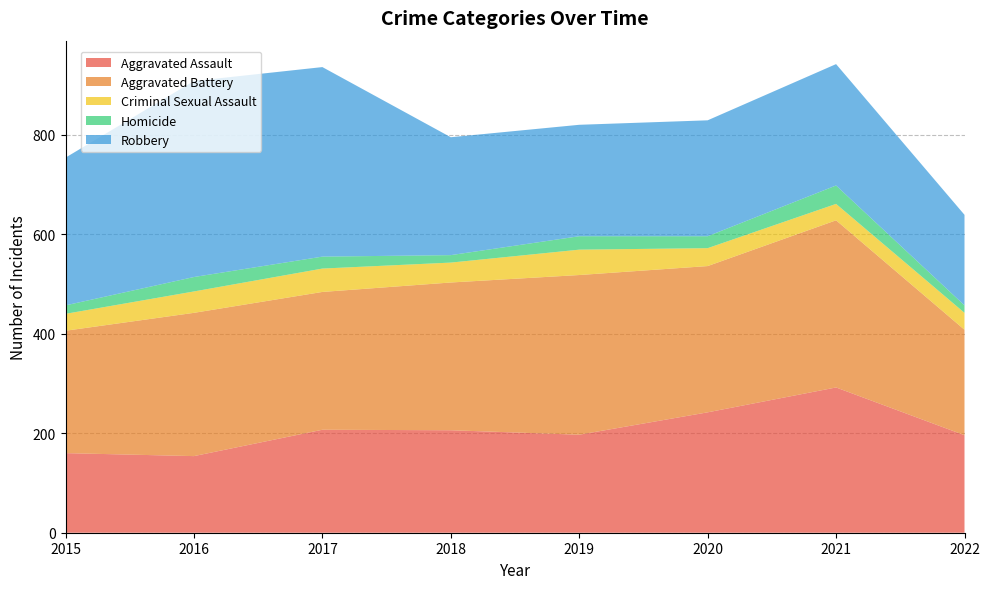

Reading left to right, transcribe all the data shown in this chart.

Aggravated Assault: 2015=160	2016=154	2017=207	2018=206	2019=197	2020=242	2021=292	2022=196
Aggravated Battery: 2015=246	2016=288	2017=277	2018=297	2019=321	2020=294	2021=336	2022=212
Criminal Sexual Assault: 2015=34	2016=43	2017=47	2018=40	2019=51	2020=36	2021=33	2022=34
Homicide: 2015=17	2016=29	2017=24	2018=15	2019=27	2020=24	2021=37	2022=15
Robbery: 2015=297	2016=394	2017=381	2018=237	2019=224	2020=233	2021=244	2022=182